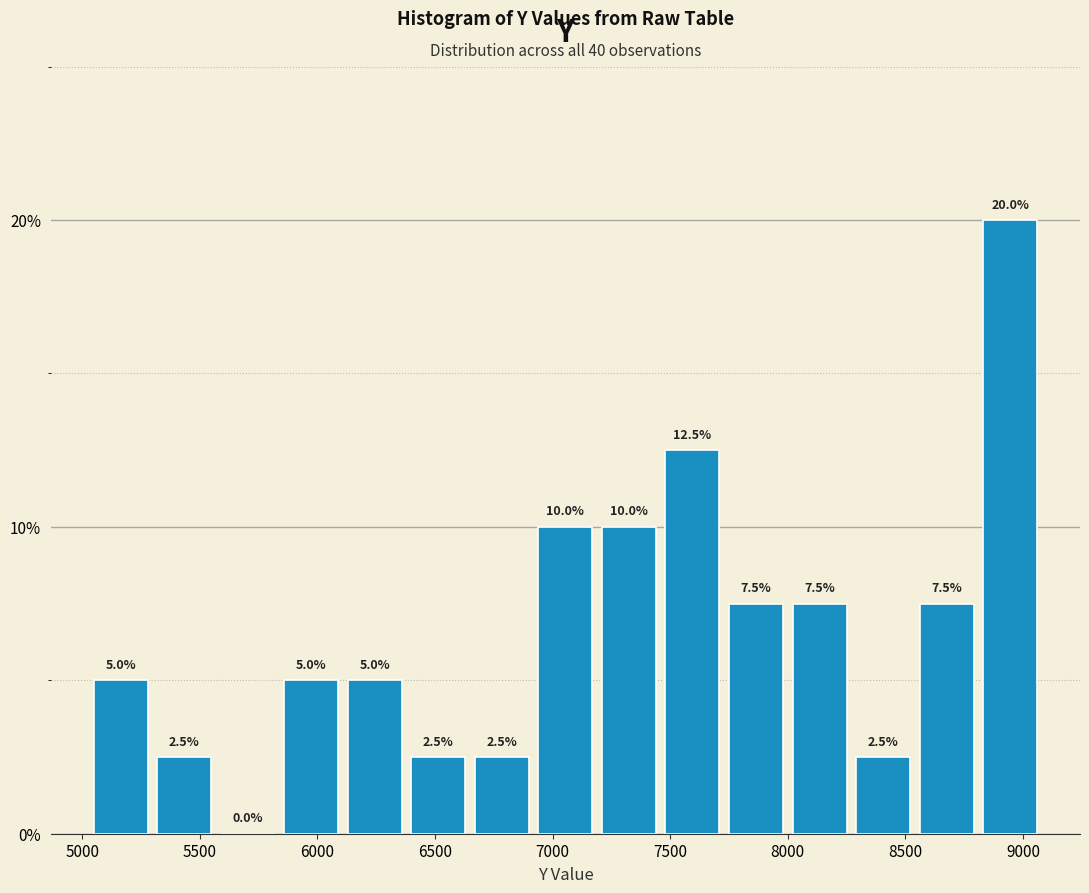

What is the height of the bar covering 6650 to 6900 on the x-axis? The bar edges are not printed on the chart, so give them approximately, as read against the axis.

2.5